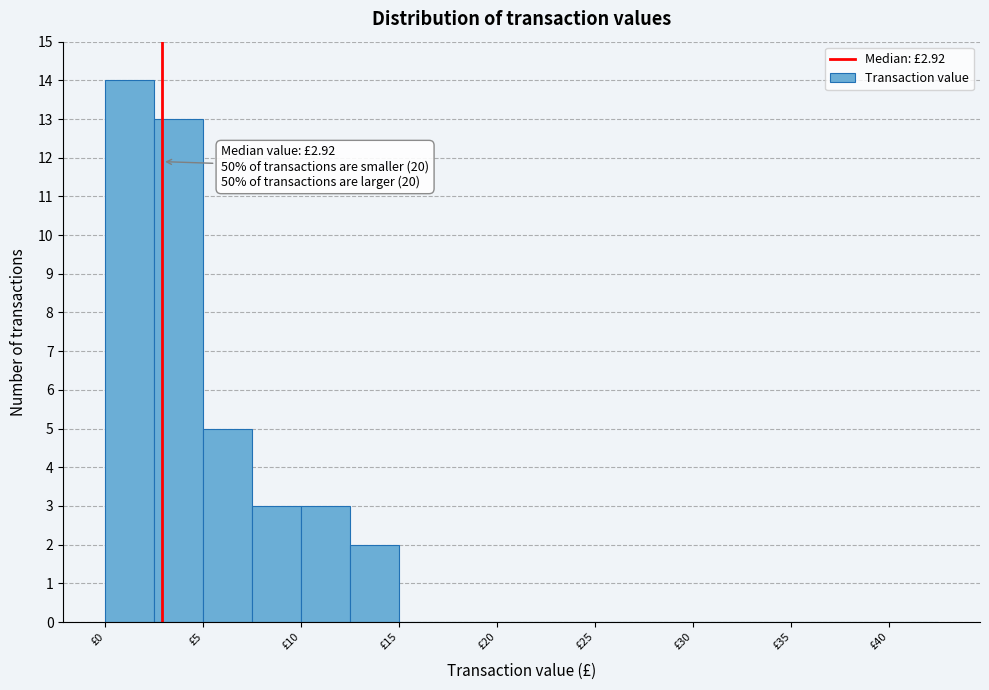

Over which range of the x-axis is the bar tallest?

0.0 to 2.5